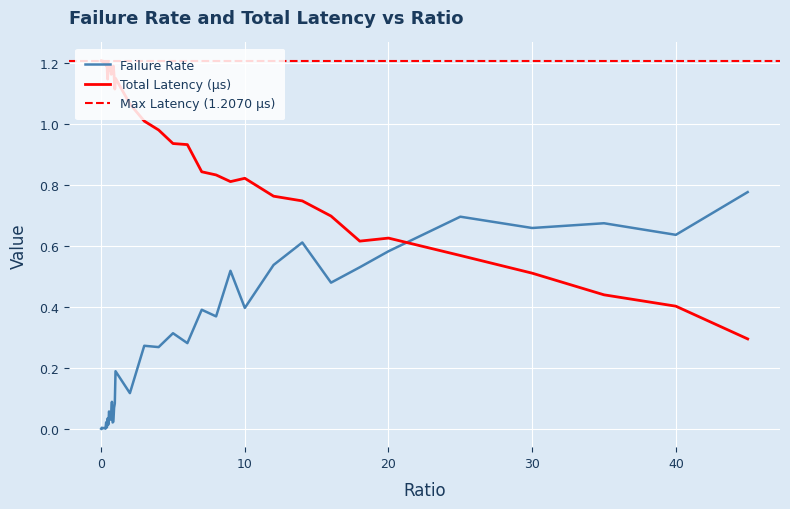

True or false: totLatency has a value of 0.1 at 25.

False